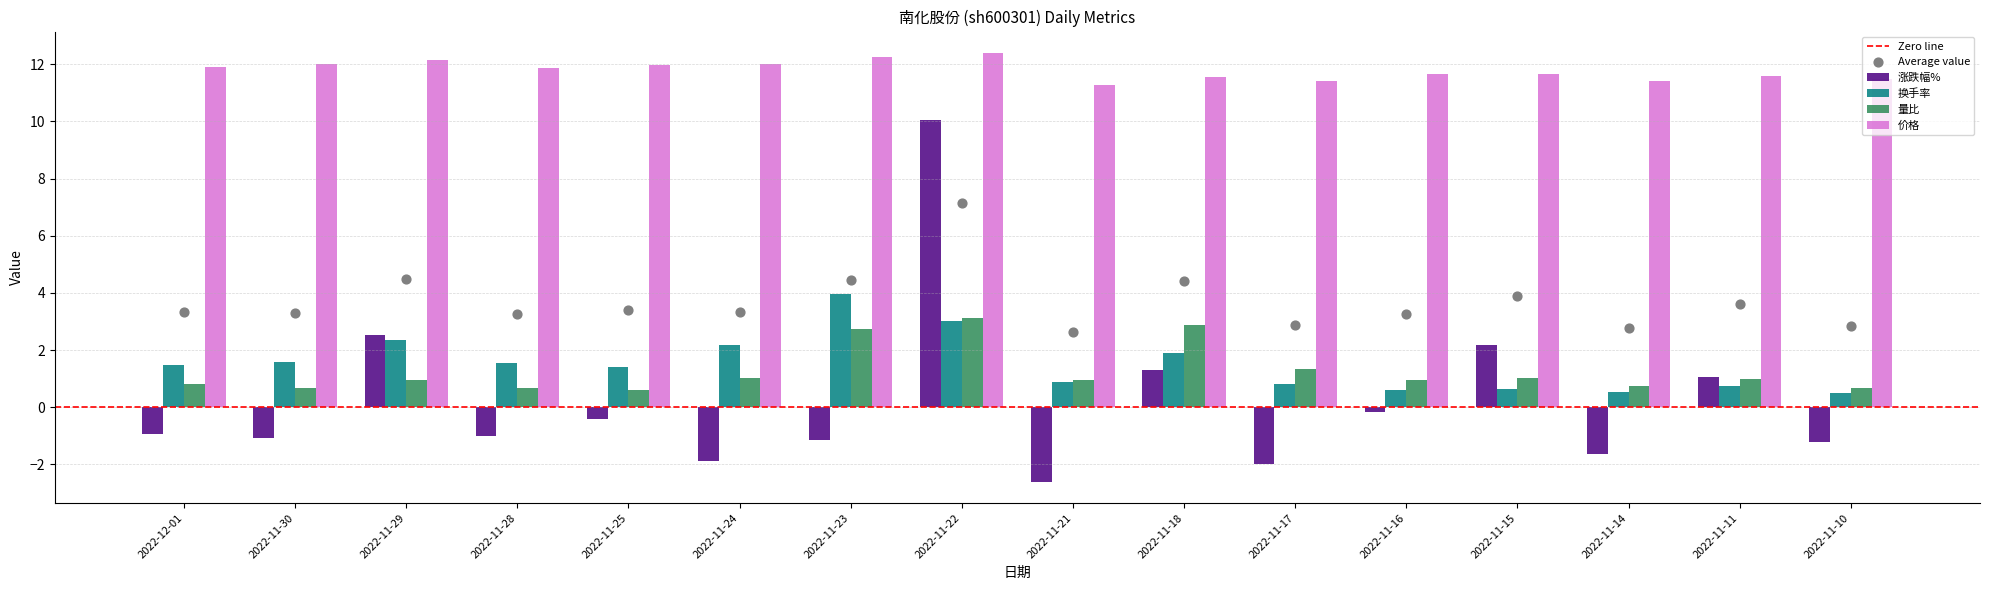

Which series has the widest spread of Y values?

涨跌幅%